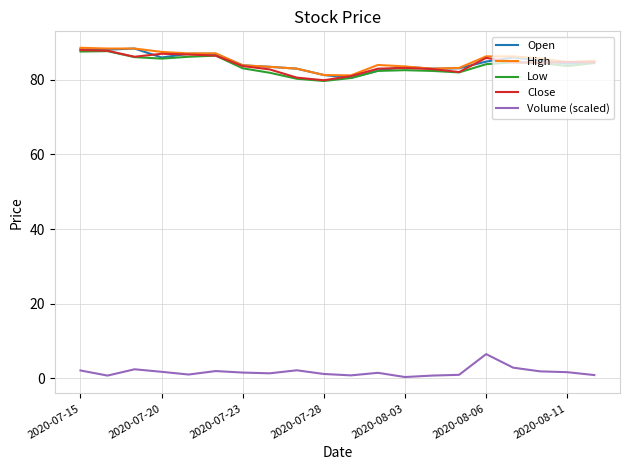

What is the minimum value for Low?

79.7